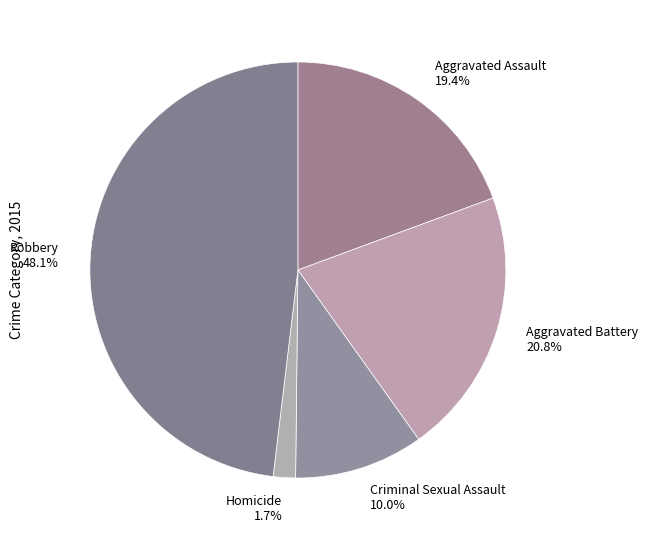

Which category has the smallest portion of the pie?

Homicide